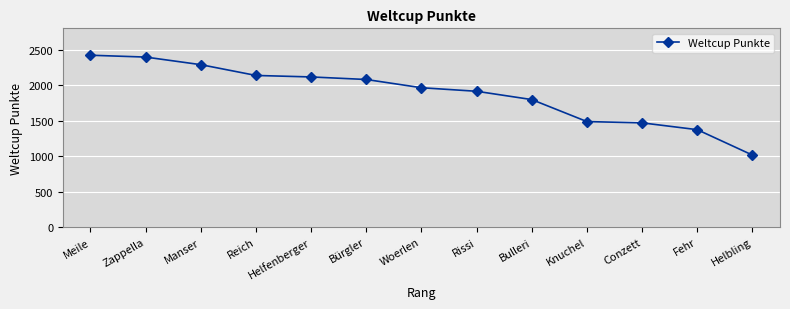

How many data points are less than 1963?

6